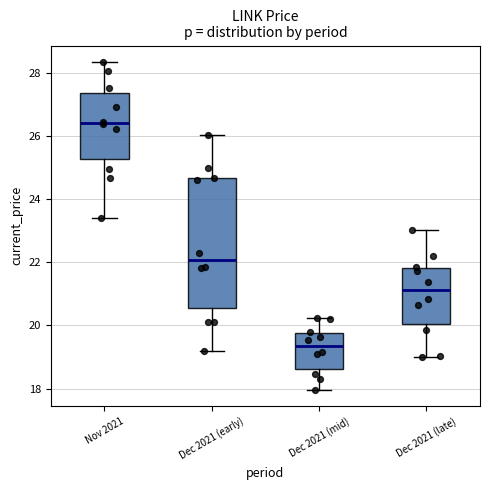

Reading left to right, transcribe this box plot: for each box, give where its median line is, the range the box spans, and where its two whiskers end, as read against the y-axis. The values are not printed on the chart, so give them approximately, as read against the axis.

Nov 2021: median 26.4, box 25.2 to 27.4, whiskers 23.4 to 28.4
Dec 2021 (early): median 22.0, box 20.6 to 24.6, whiskers 19.2 to 26.0
Dec 2021 (mid): median 19.4, box 18.6 to 19.8, whiskers 18.0 to 20.2
Dec 2021 (late): median 21.2, box 20.0 to 21.8, whiskers 19.0 to 23.0